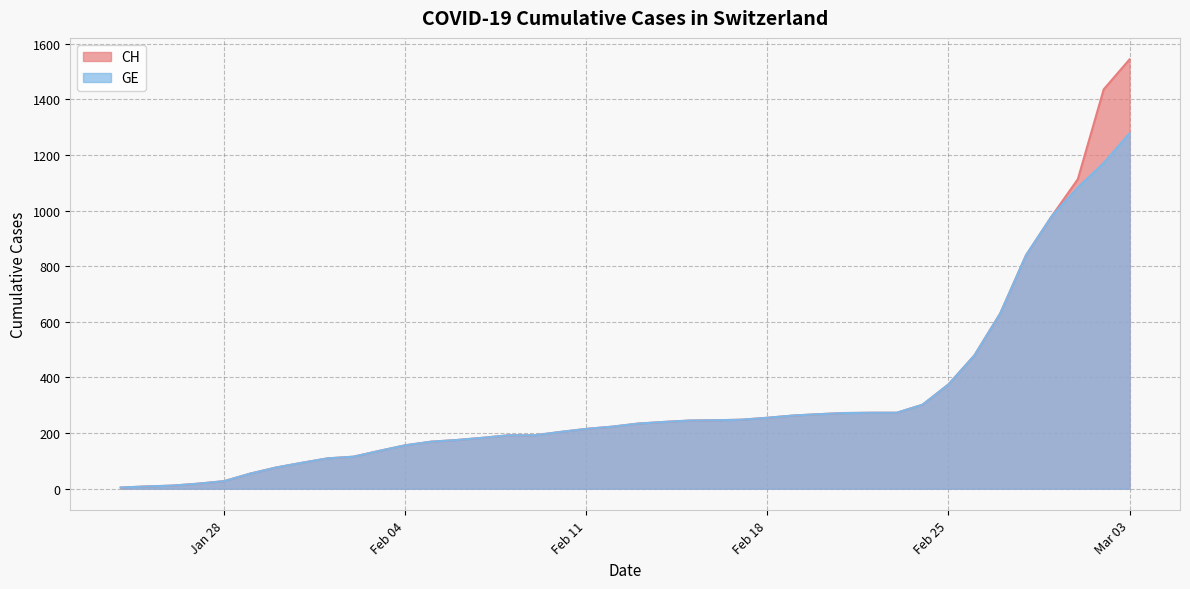

Reading left to right, list all the values displayed in this chart.

CH: 4	8	11	18	27	54	76	93	109	115	136	156	169	175	183	192	192	204	215	223	234	240	245	246	248	255	263	268	272	273	273	302	375	479	630	840	981	1113	1436	1544
GE: 4	8	11	18	27	54	76	93	109	115	136	156	169	175	183	192	192	204	215	223	234	240	245	246	248	255	263	268	272	273	273	302	375	479	630	840	981	1083	1171	1278